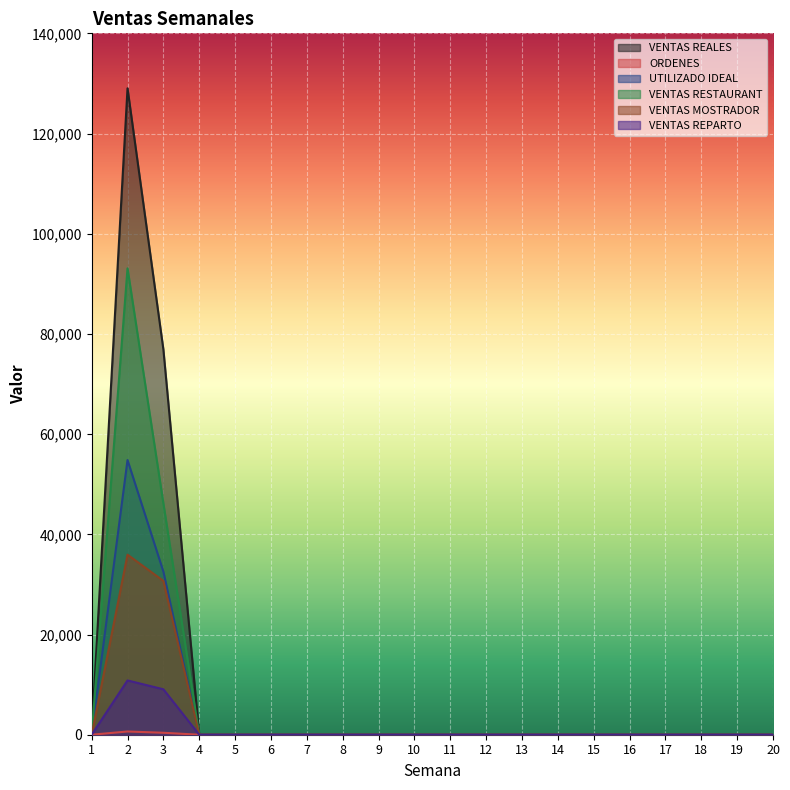

True or false: VENTAS MOSTRADOR and VENTAS RESTAURANT cross at least once.

False